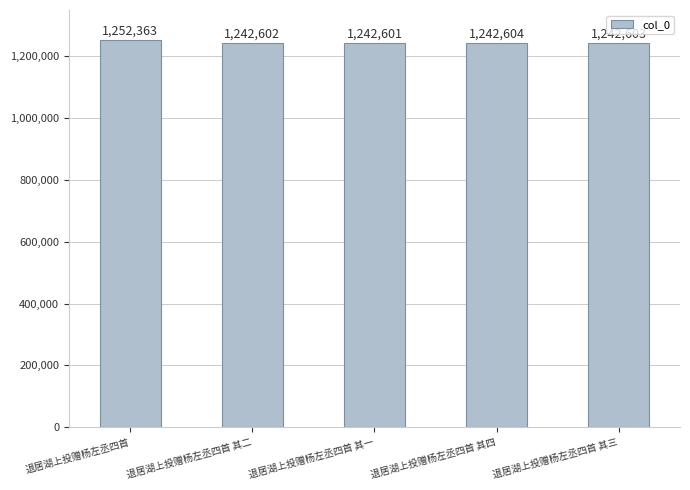

Reading left to right, transcribe all the data shown in this chart.

1252363	1242602	1242601	1242604	1242603